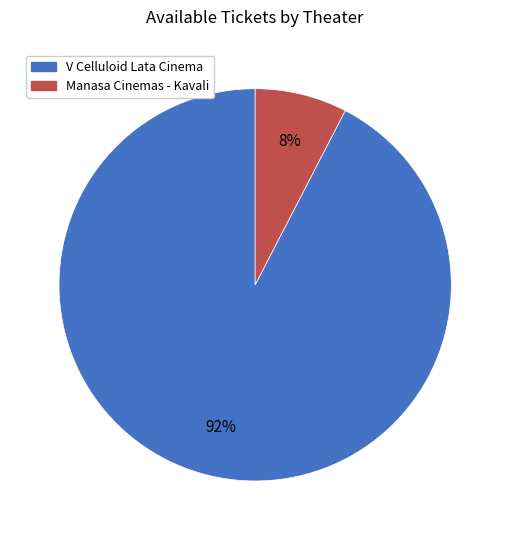

Which category has the biggest portion of the pie?

V Celluloid Lata Cinema